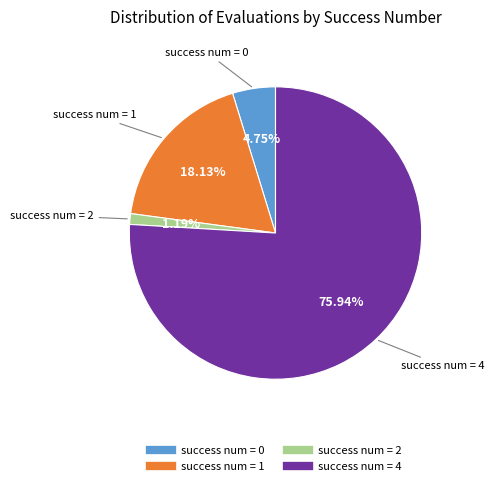

Is there a majority slice in this chart?

Yes